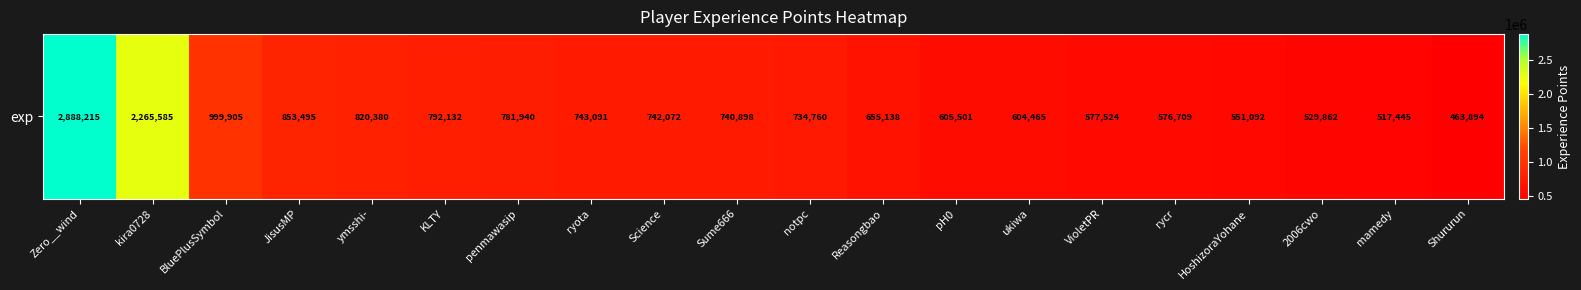

Rank the categories by value from lowest to highest.

Shururun, mamedy, 2006cwo, HoshizoraYohane, rycr, VioletPR, ukiwa, pH0, Reasongbao, notpc, Sume666, Science, ryota, penmawasip, KLTY, ymsshi-, JisusMP, BluePlusSymbol, kira0728, Zero__wind